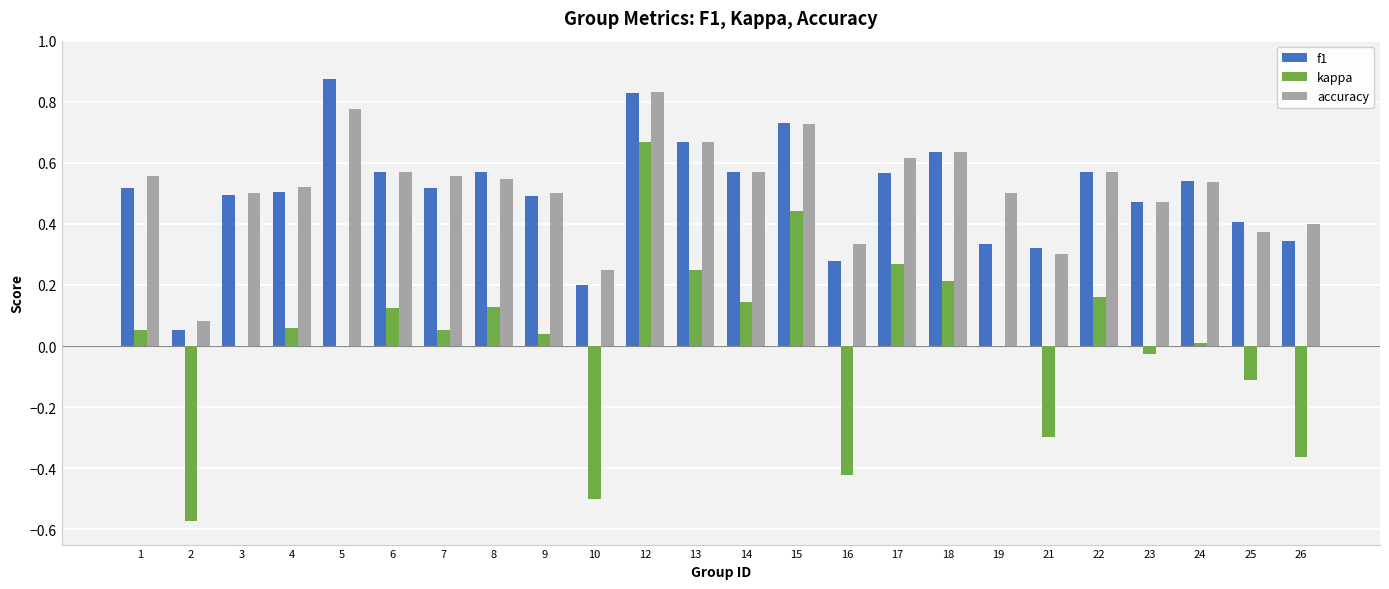

At which category is the sum across all series the highest?

12